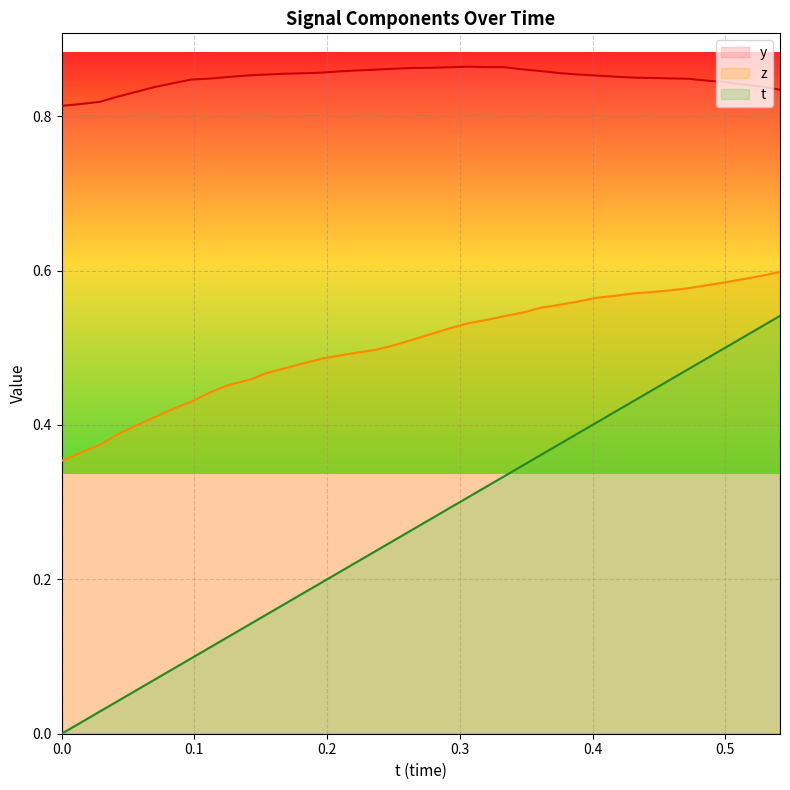

What are all the series names shown in the legend?

y, z, t